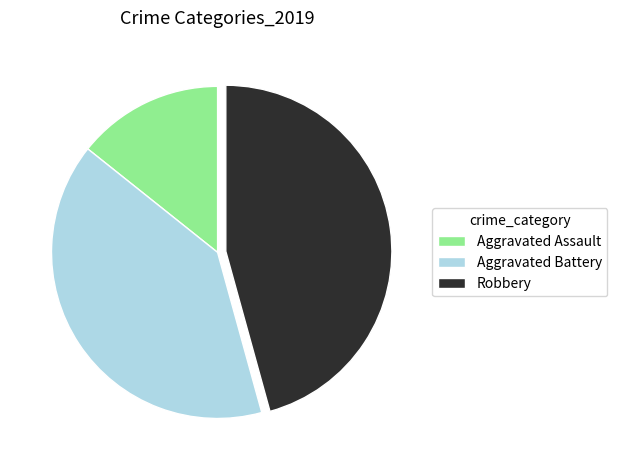

Combined, do Aggravated Battery and Aggravated Assault account for over 50%?

Yes